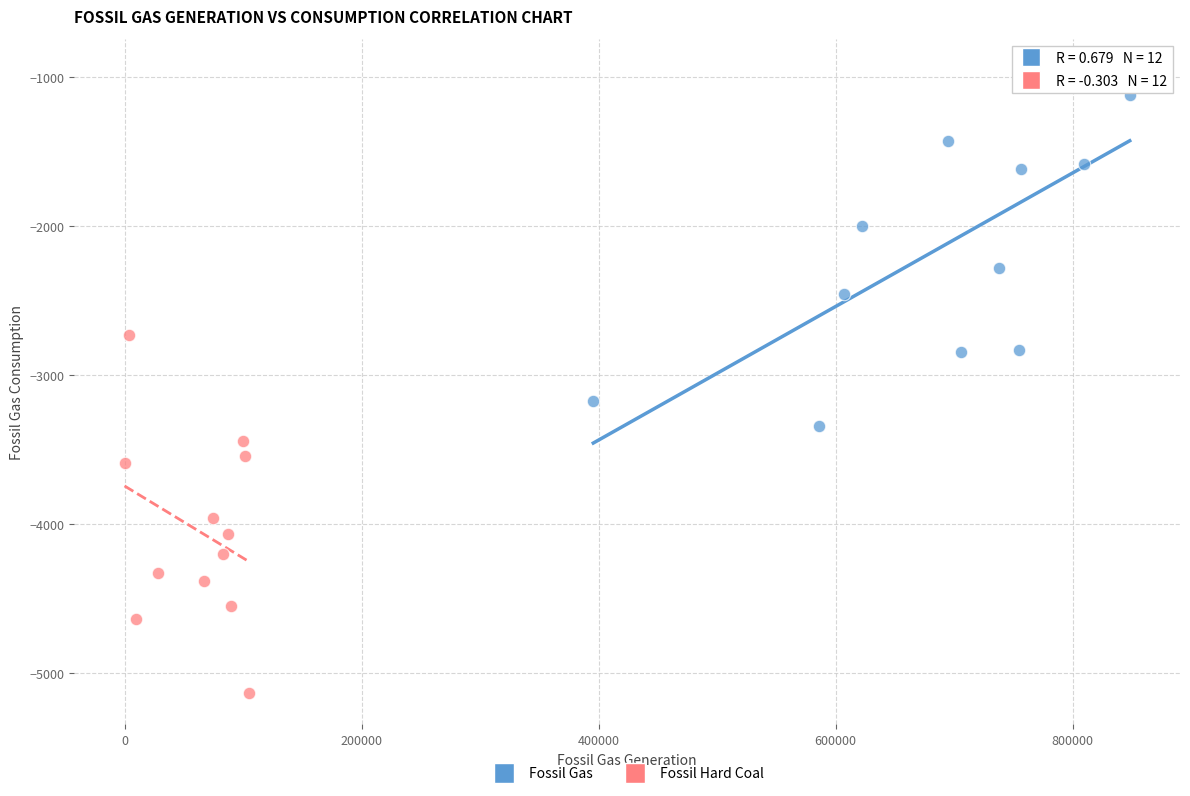

Which series reaches the maximum Y coordinate?

Fossil Gas